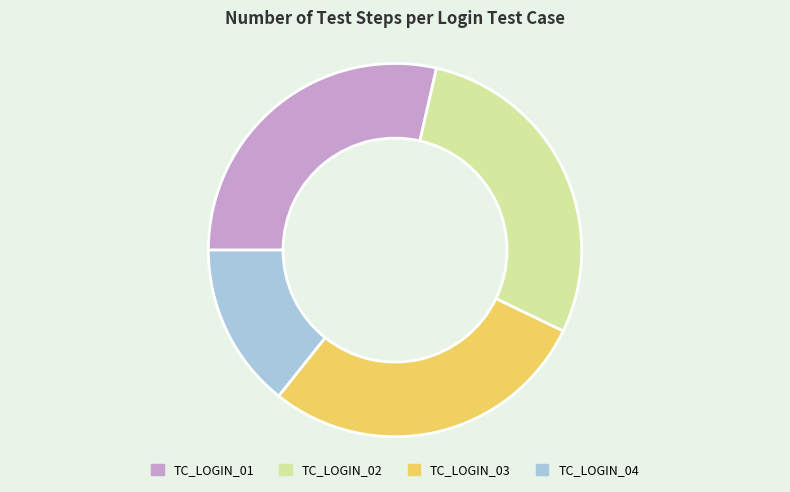

What is the smallest slice in the pie chart?

TC_LOGIN_04